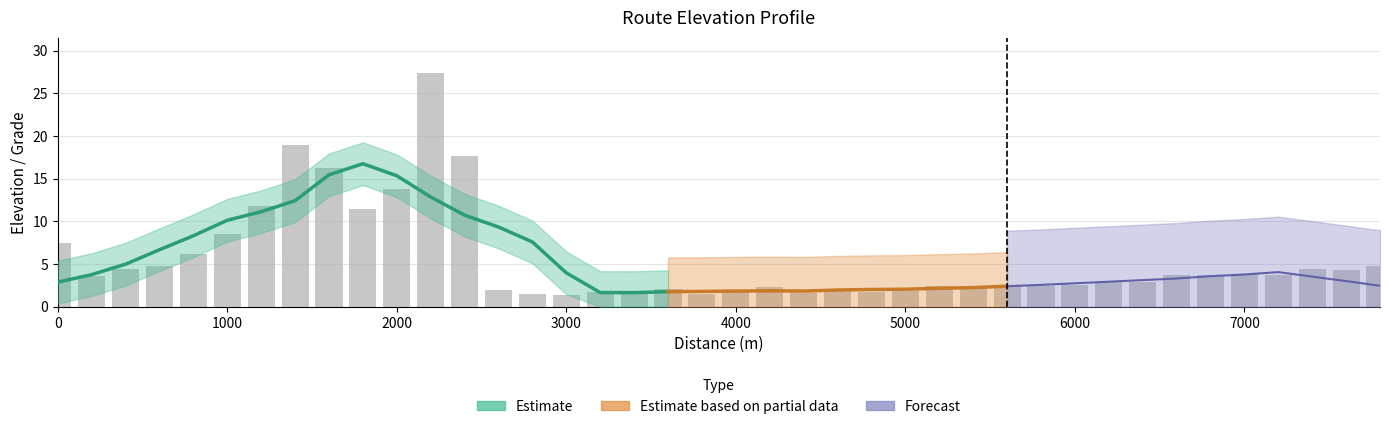

True or false: the data shows 1.5 at 3400.

True